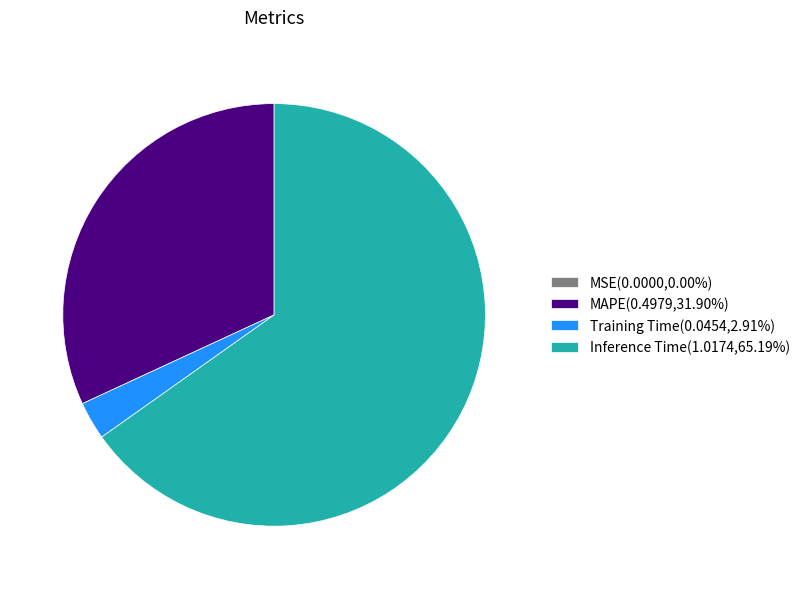

Is the sum of MAPE(0.4979,31.90%) and Inference Time(1.0174,65.19%) greater than half?

Yes